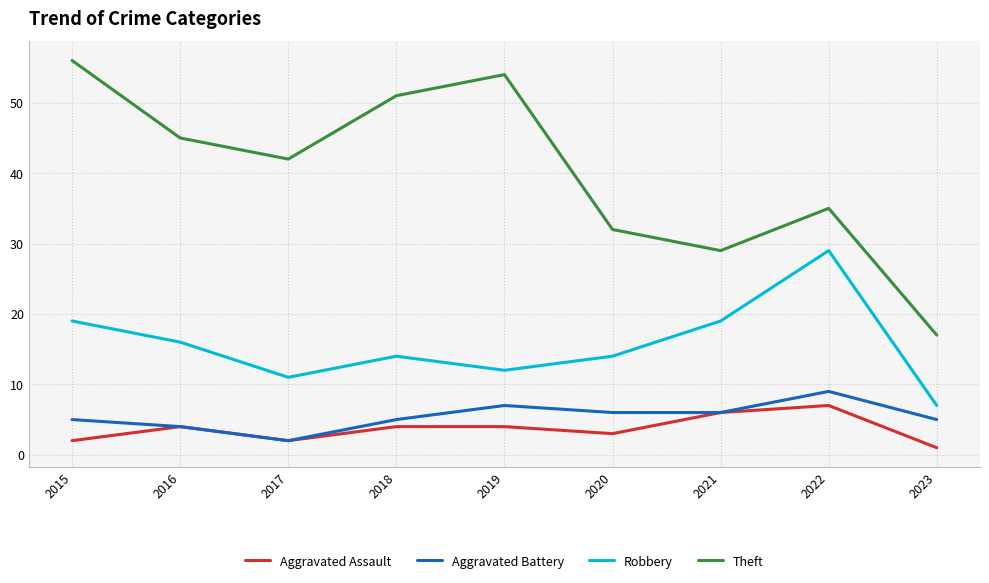

In Robbery, how many points are lower than both neighbors (excluding endpoints)?

2